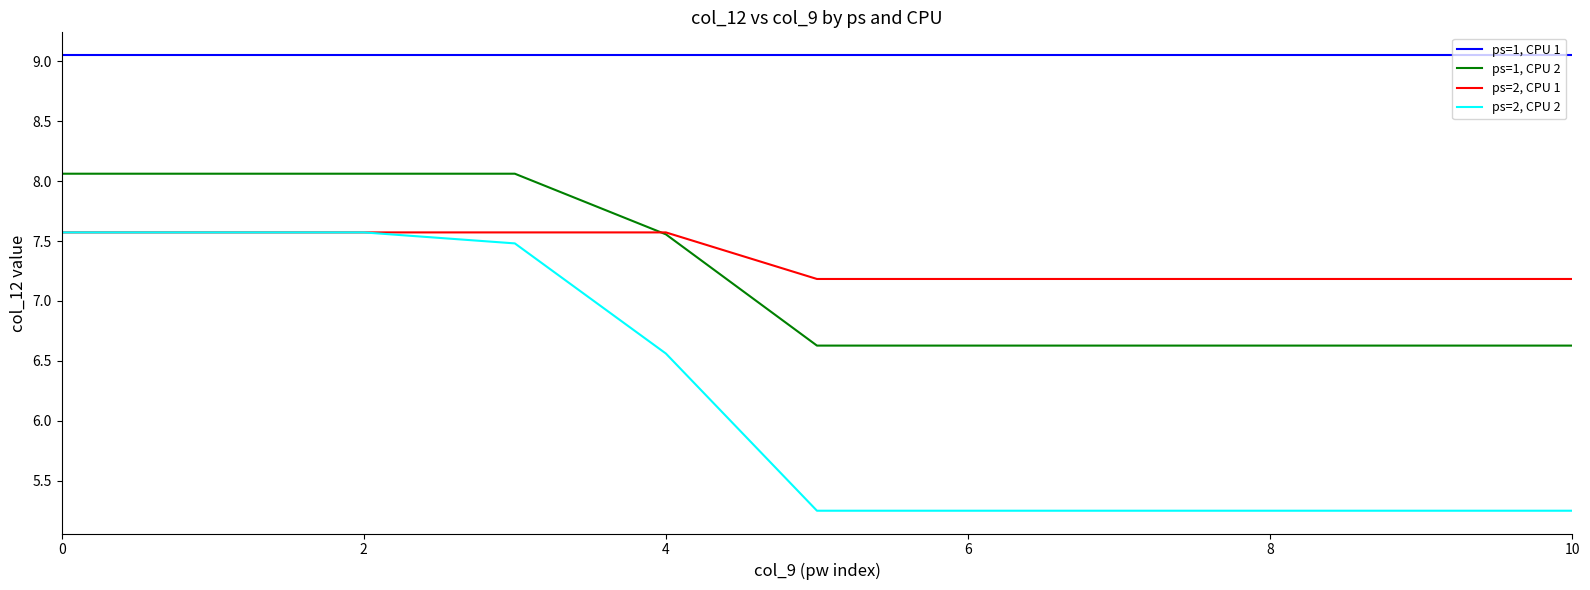

What is the lowest value of the ps=1, CPU 2 series?

6.6